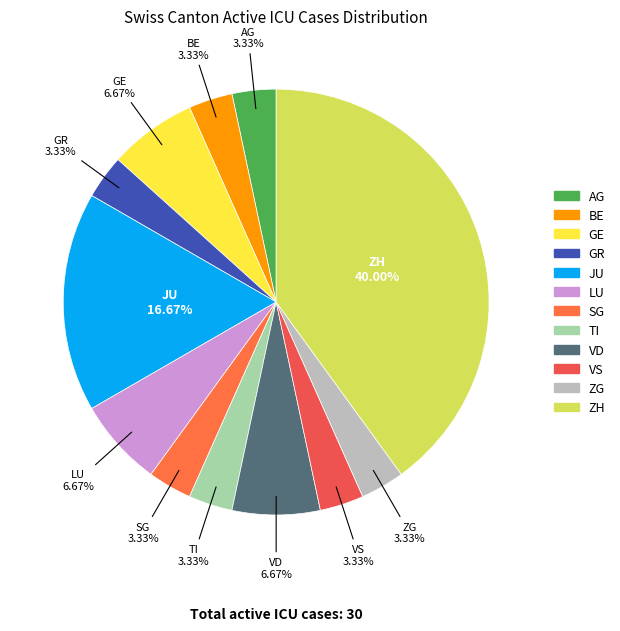

To the nearest percent, what portion does BE represent?

3%